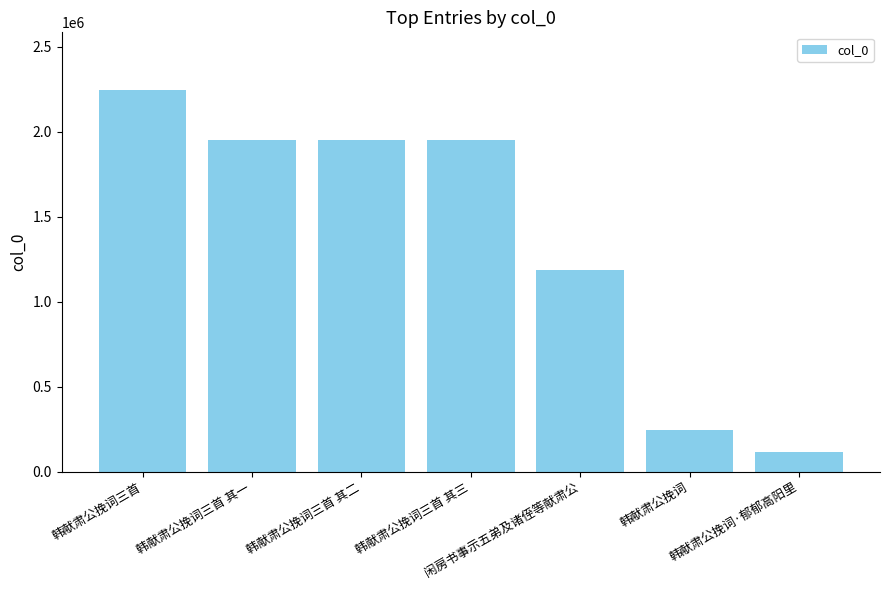

What is the approximate value at 韩献肃公挽词·郁郁高阳里, to the nearest 50?

113550